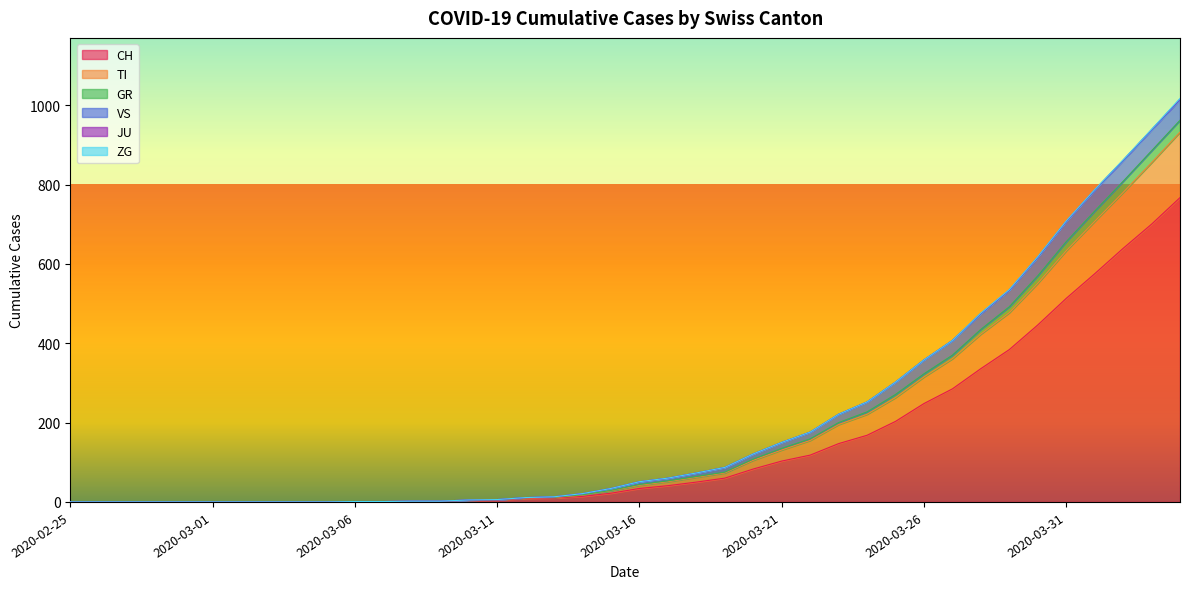

What is the highest value of the CH series?

767